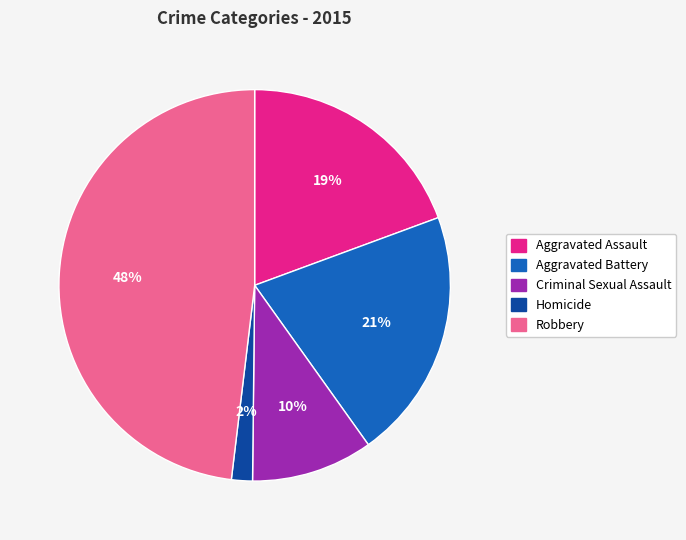

Combined, do Aggravated Assault and Robbery account for over 50%?

Yes